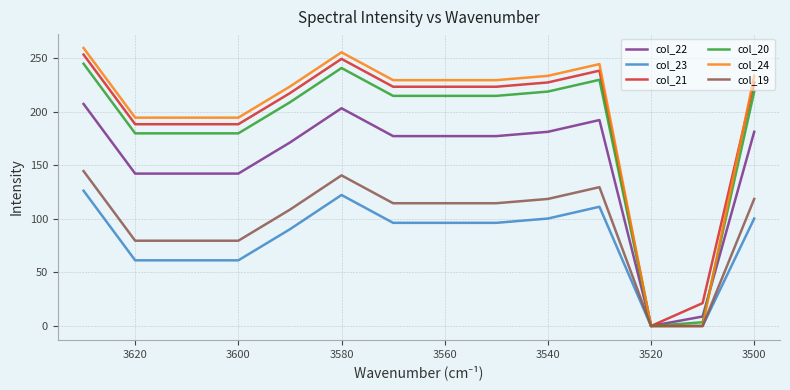

What is the difference between the second highest and second lowest values in the col_21 series?

228.0